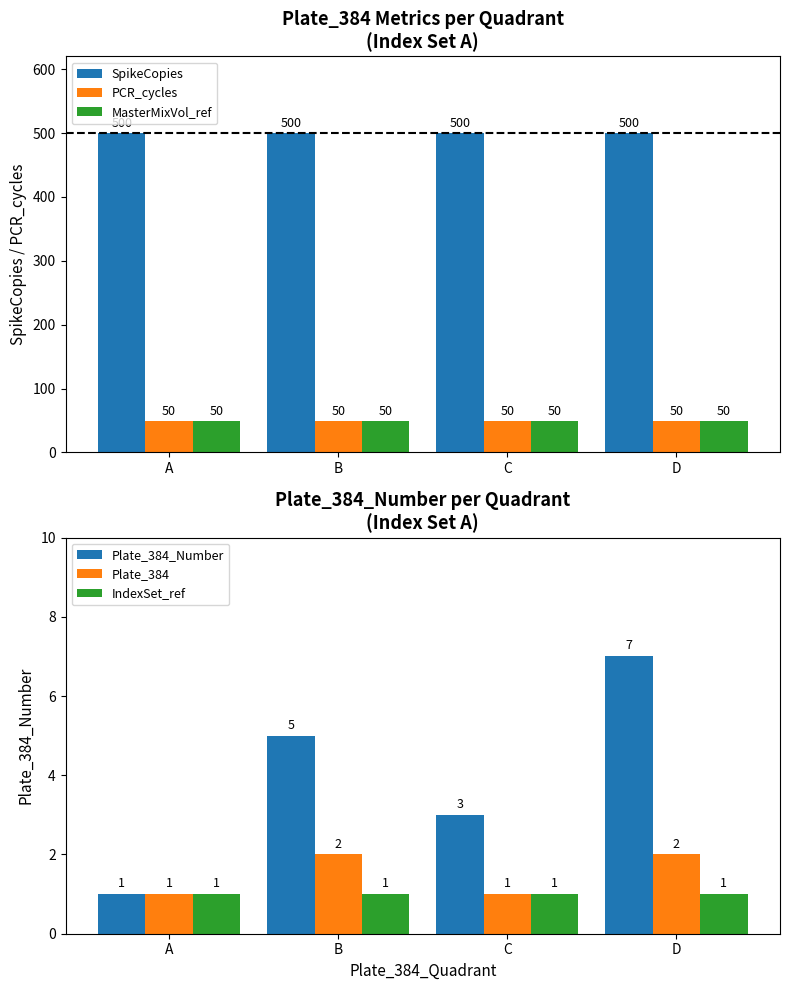

What is the total value across all series at C?

605